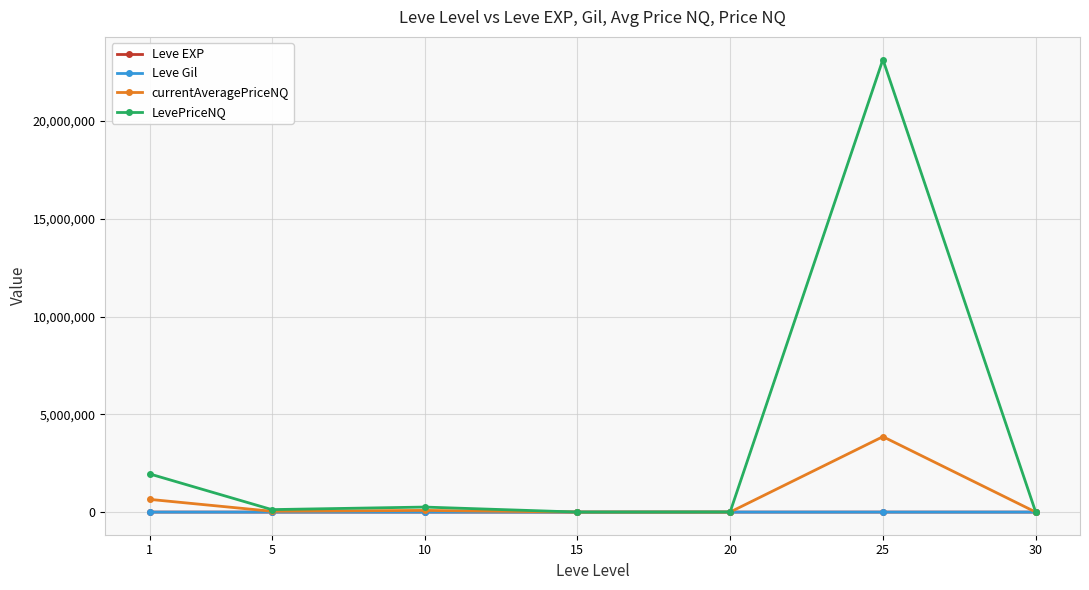

Which series has the largest range (max minus min)?

LevePriceNQ